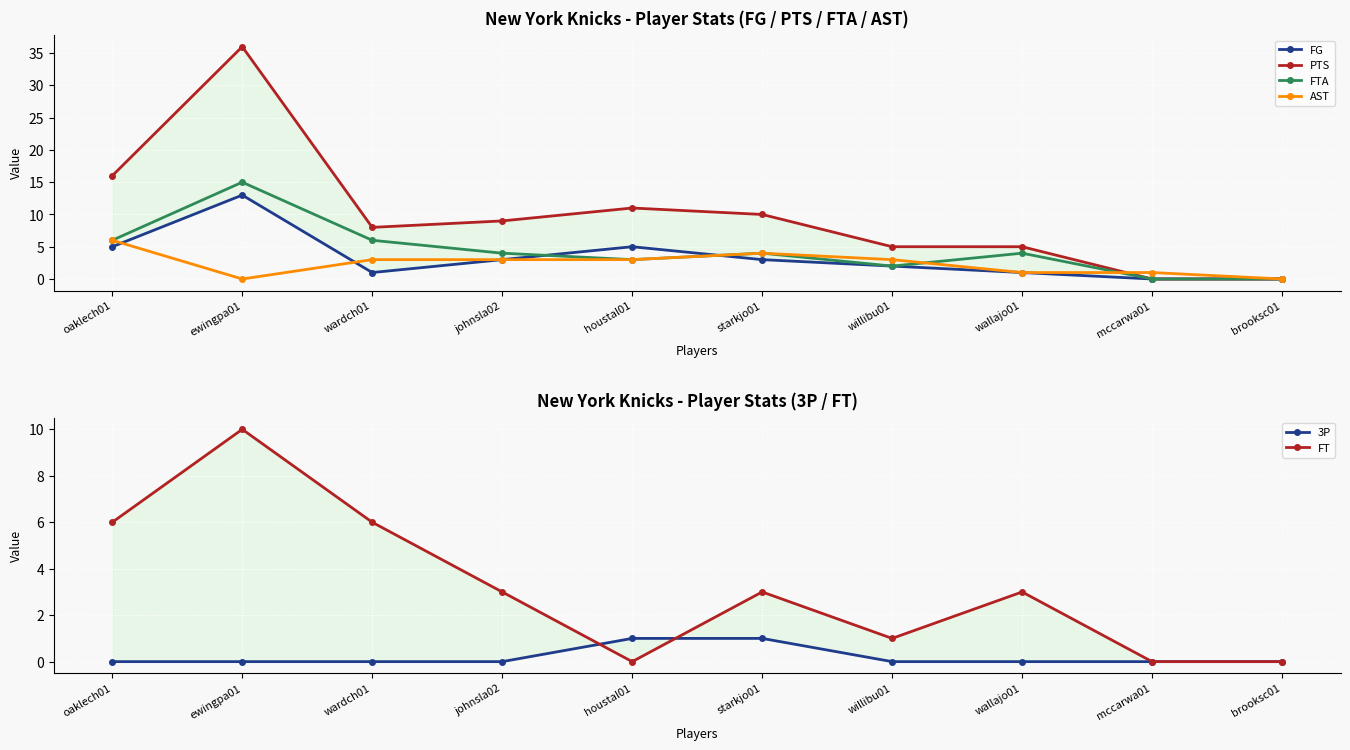

What is the difference between the FTA values at mccarwa01 and starkjo01?

4